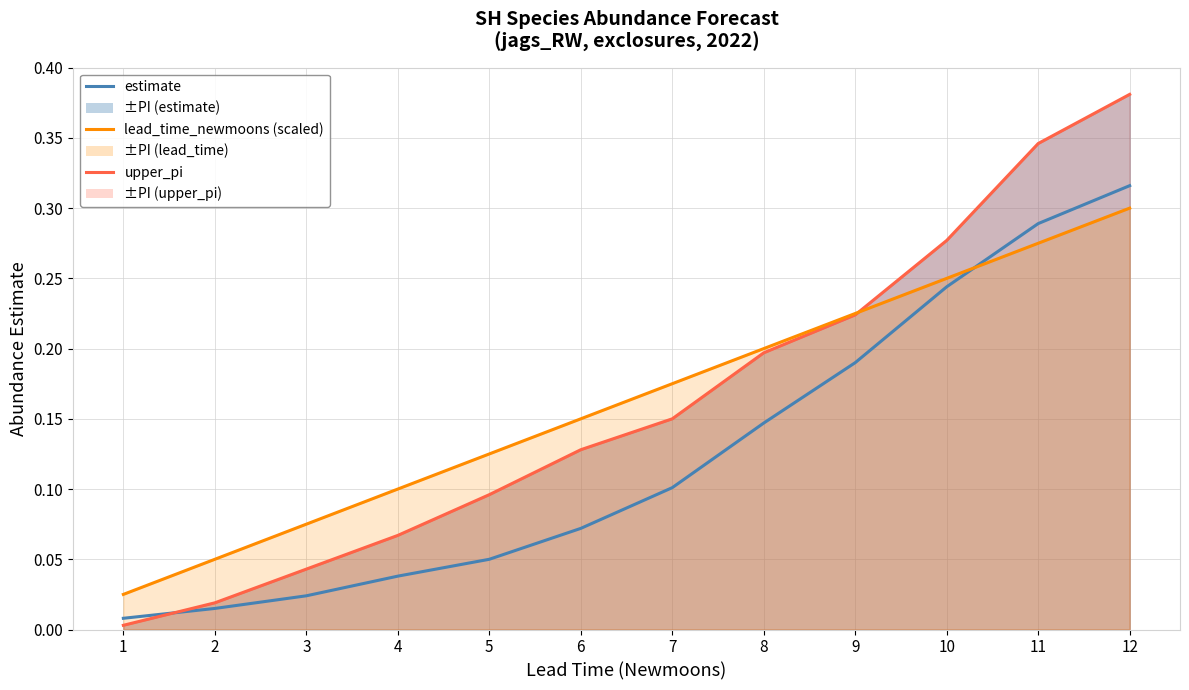

True or false: estimate has a value of 0.1 at 4.

False